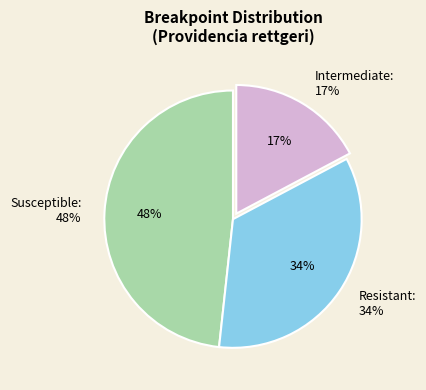

Is Cefepime the majority of the pie?

No